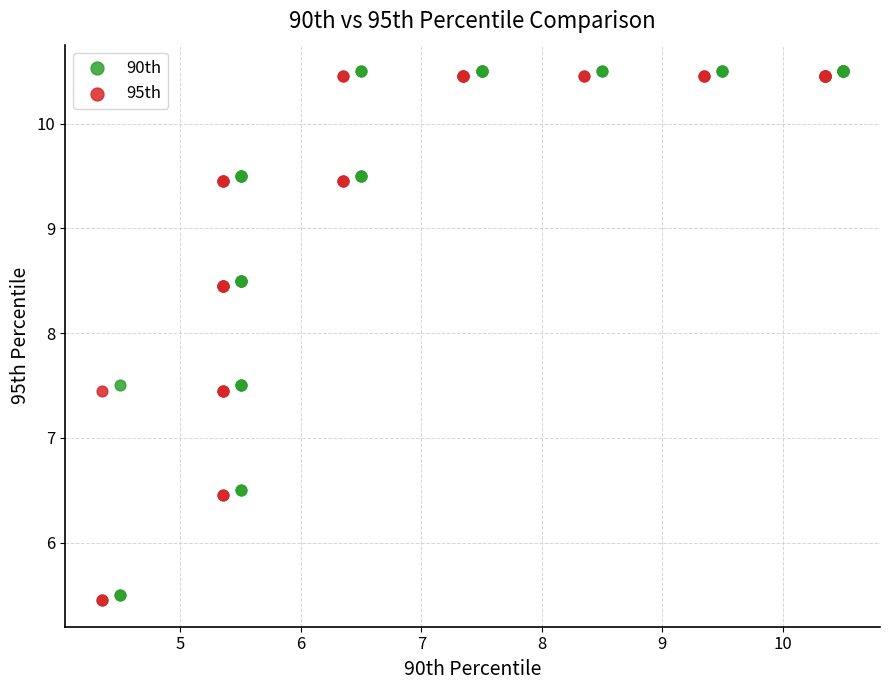

Which series contains the highest Y value?

90th